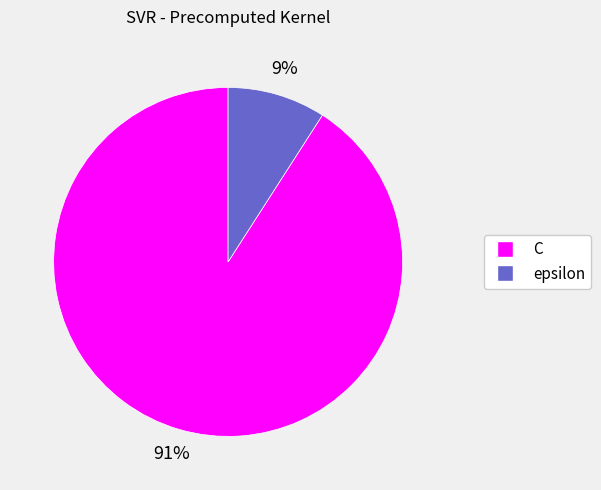

Is it true that C is 91% of the pie?

True